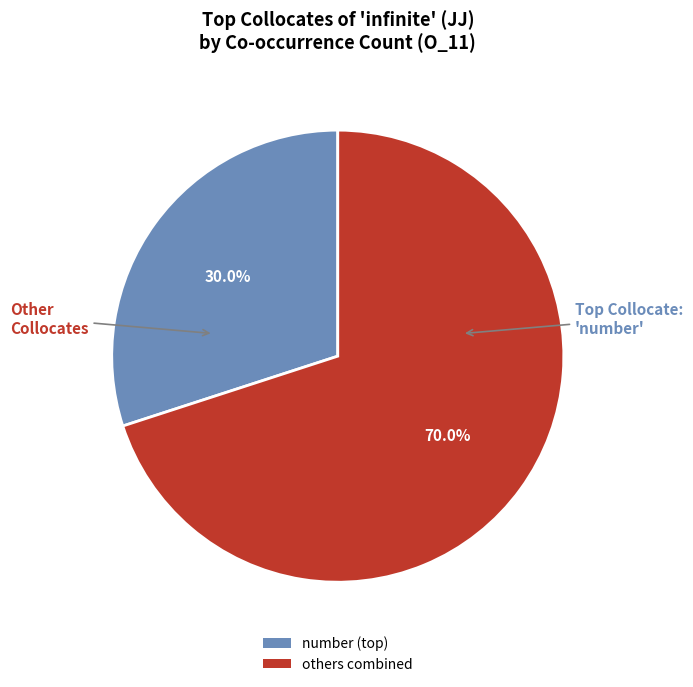

How much of the chart is everything except others combined?

30.0%